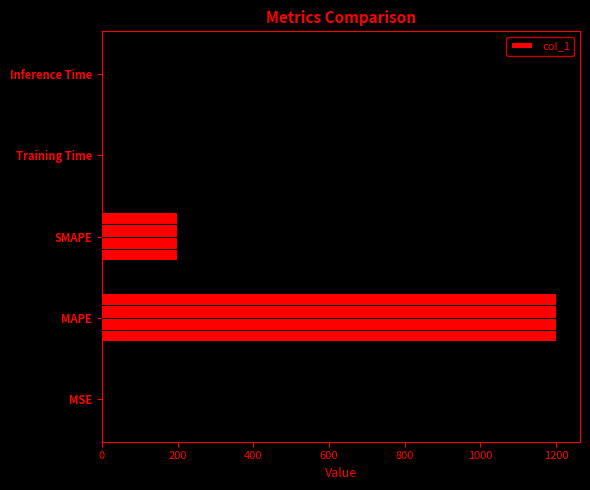

How many distinct data groups are displayed?

1